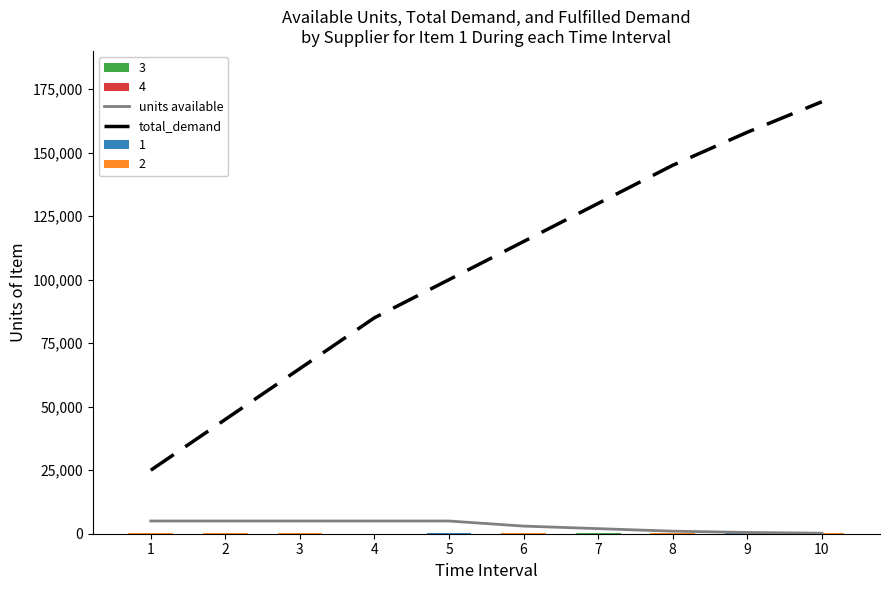

Which label corresponds to the largest value in the chart?

10